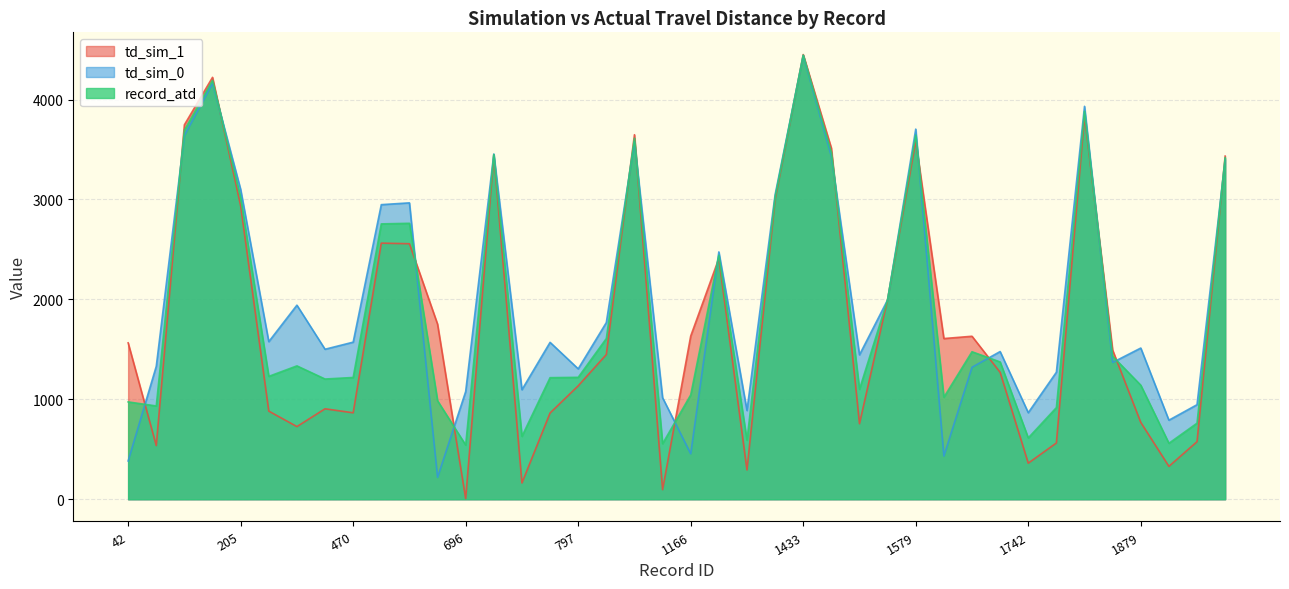

Which series has the largest total across all categories?

td_sim_0